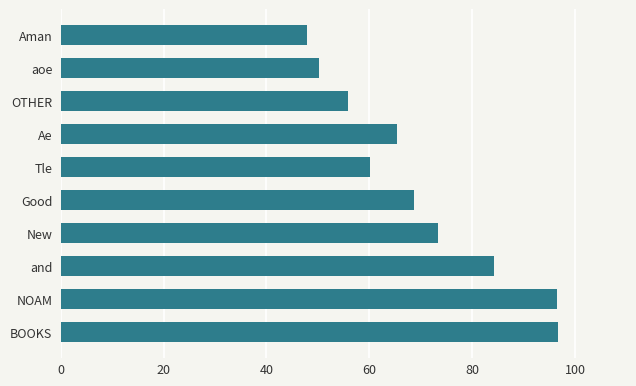

What is the value of the 9th bar from the top?

96.5